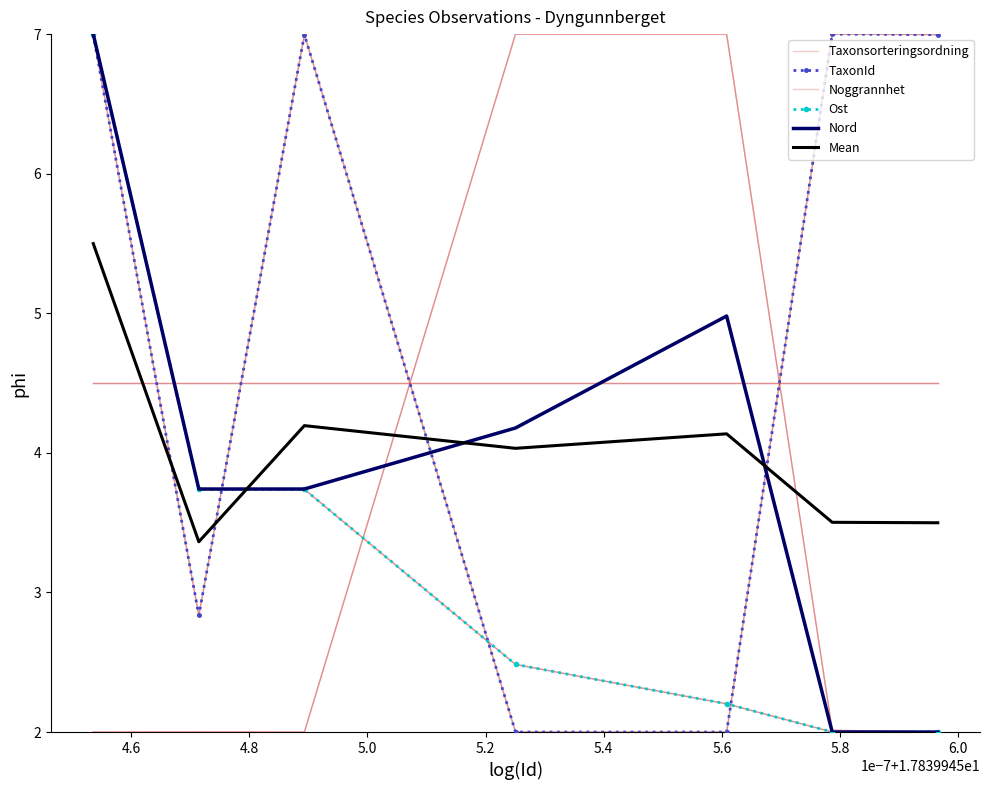

What is the difference between the highest and lowest values at 5.2?

5.0